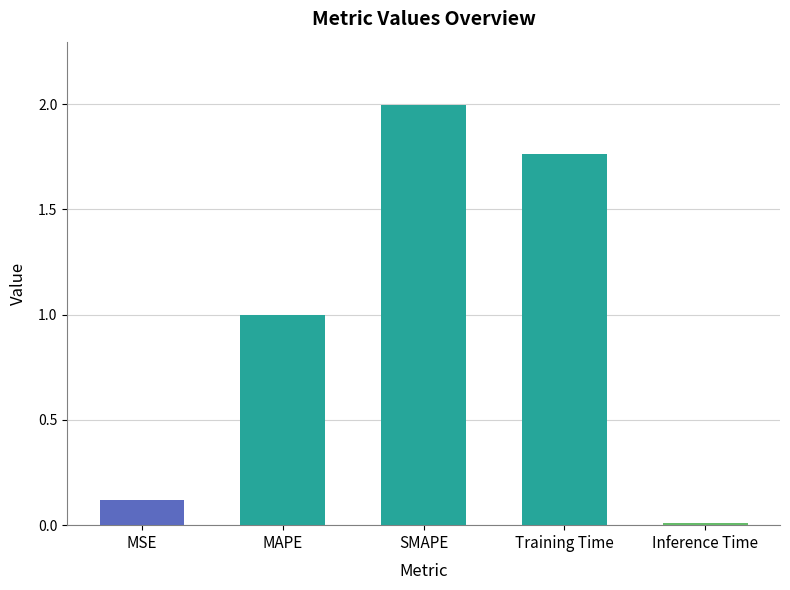

What is the difference between the maximum and minimum values?

2.0